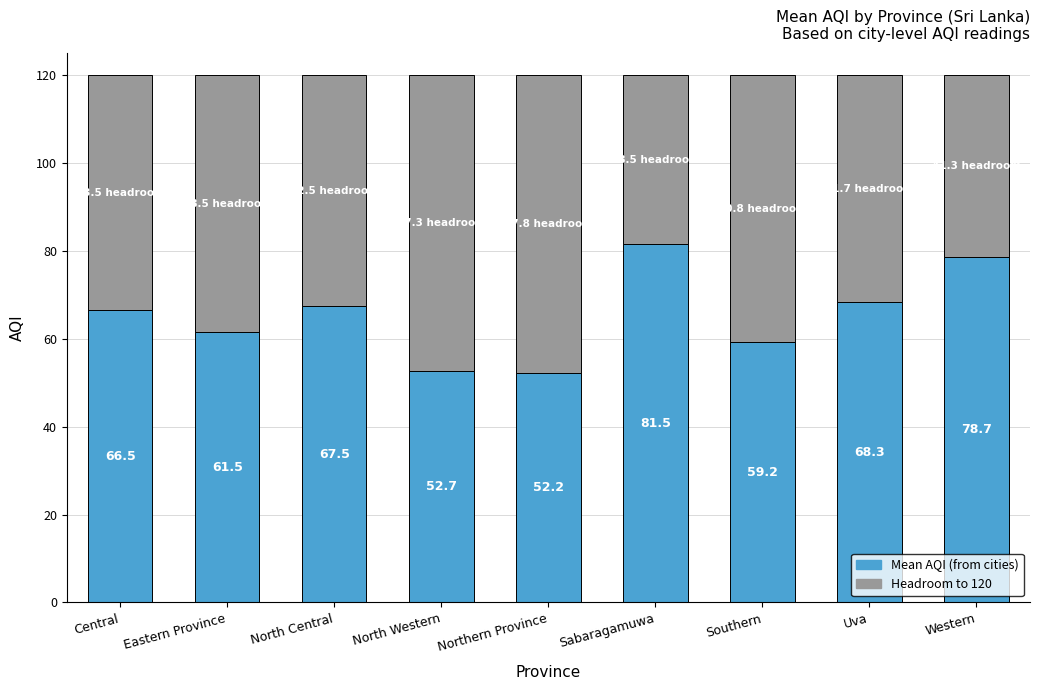

Are the bars horizontal?

No